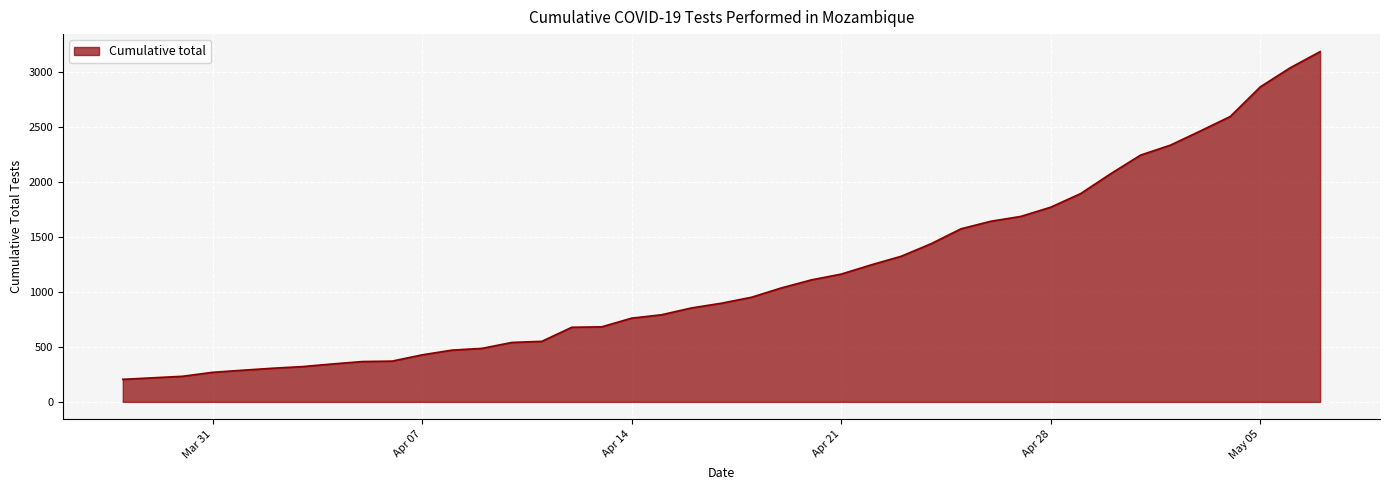

What is the greatest value displayed?

3188